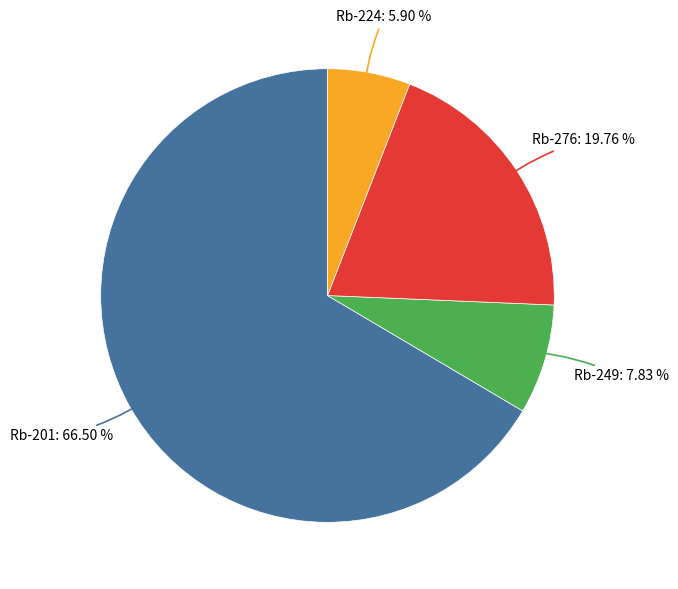

How many slices are in this pie chart?

4